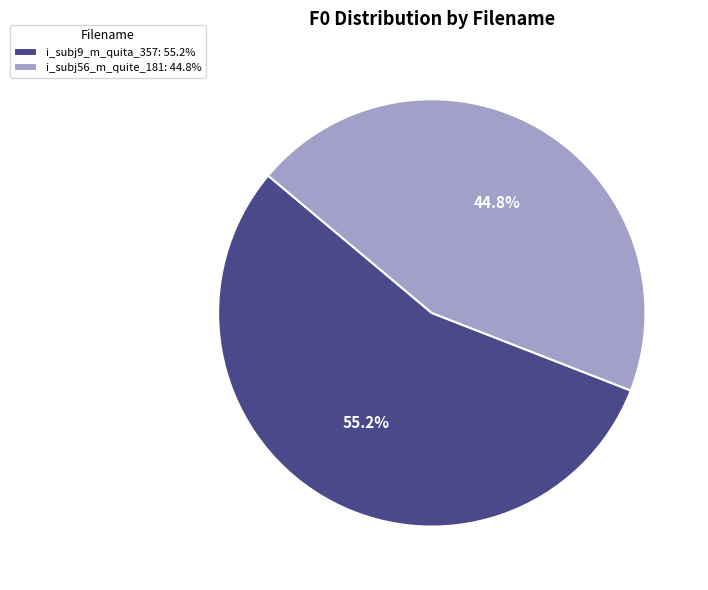

Is there a majority slice in this chart?

Yes